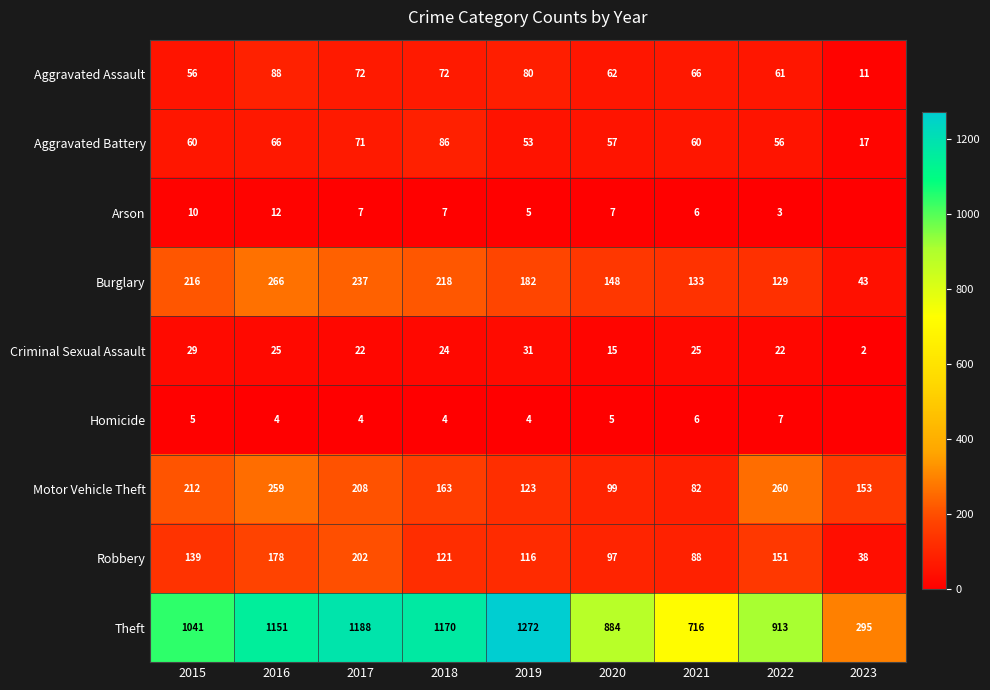

What is the lowest value of the Theft series?

295